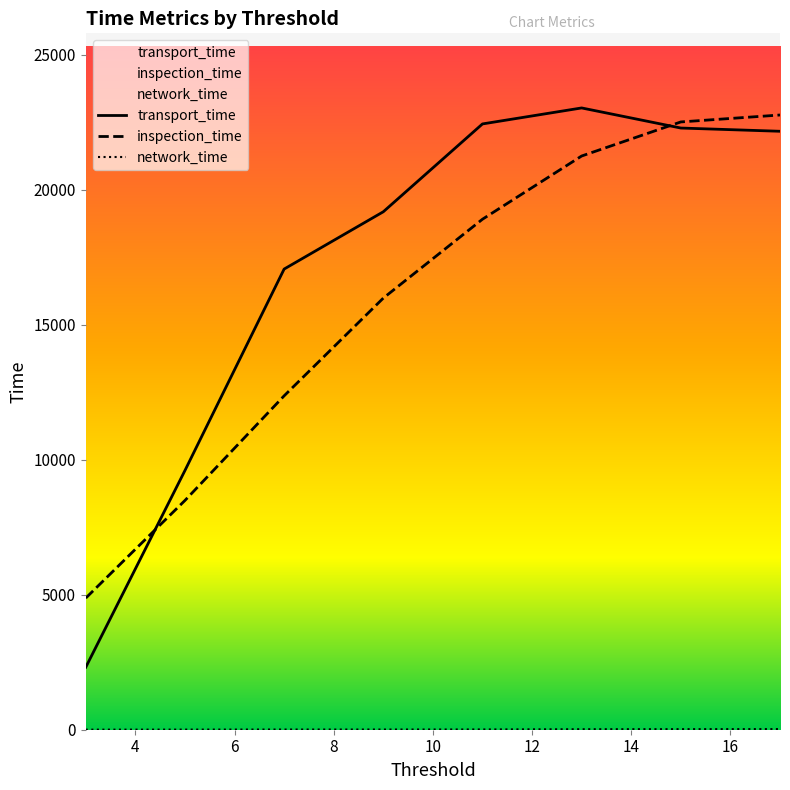

Reading left to right, list all the values displayed in this chart.

transport_time: 2314.0	9601.0	17061.0	19183.0	22436.0	23028.0	22284.0	22164.0
inspection_time: 4876.0	8491.0	12366.0	15985.0	18907.0	21248.0	22510.0	22767.0
network_time: 2.8	5.1	7.8	7.6	10.2	18.2	20.6	23.3